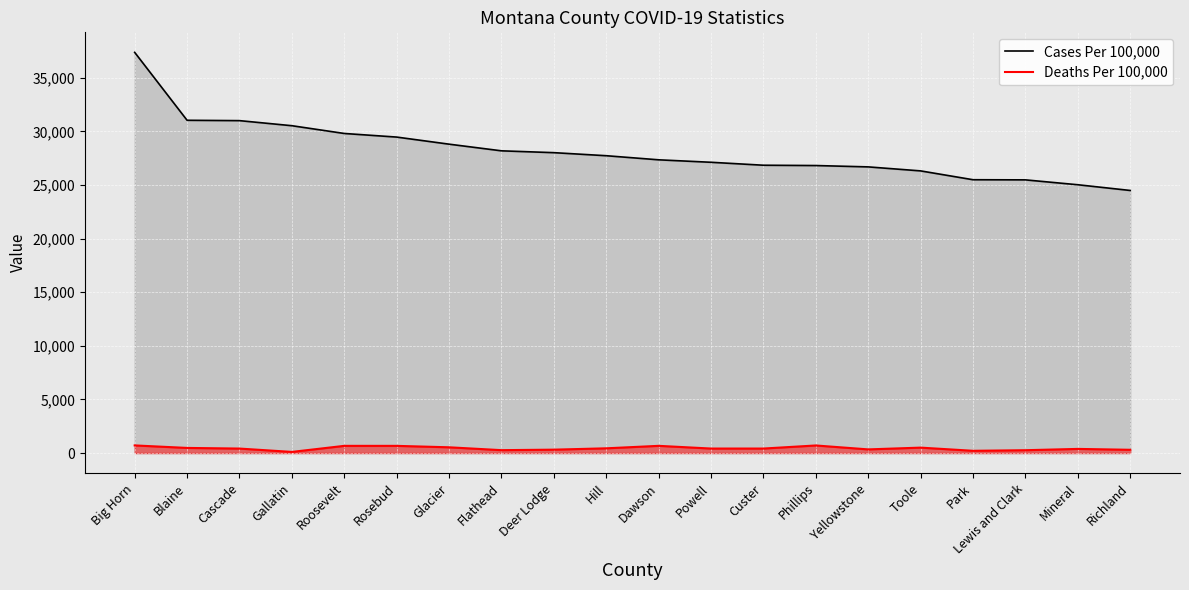

How many lines are shown in the chart?

2